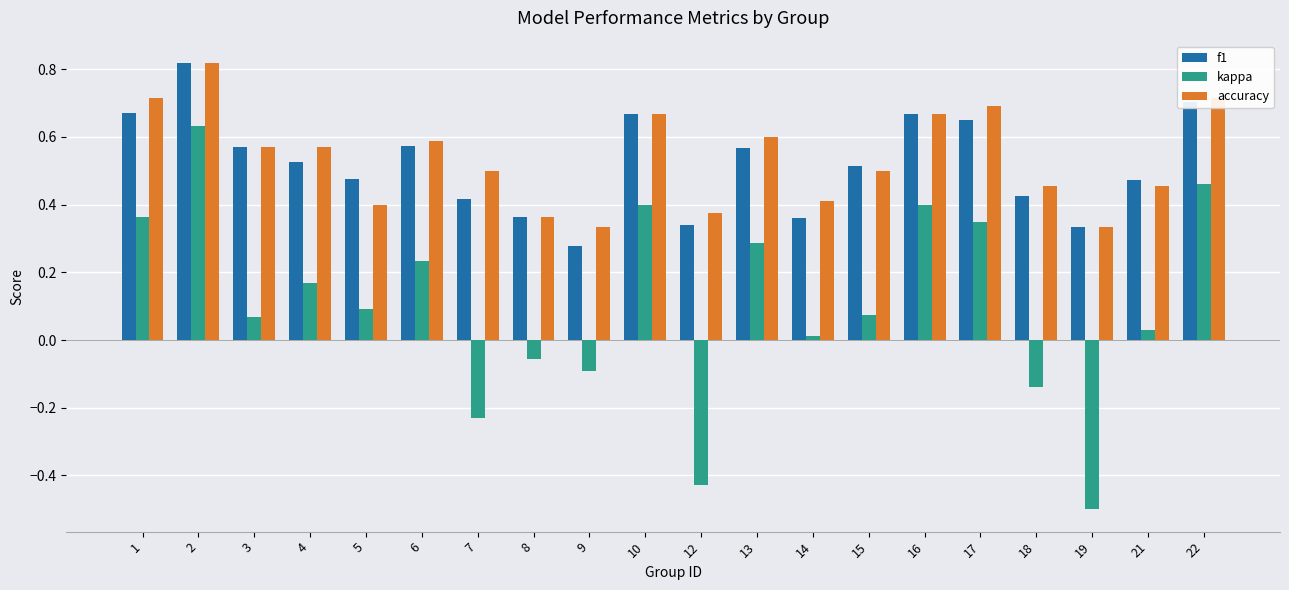

How many data points does each series have?

20